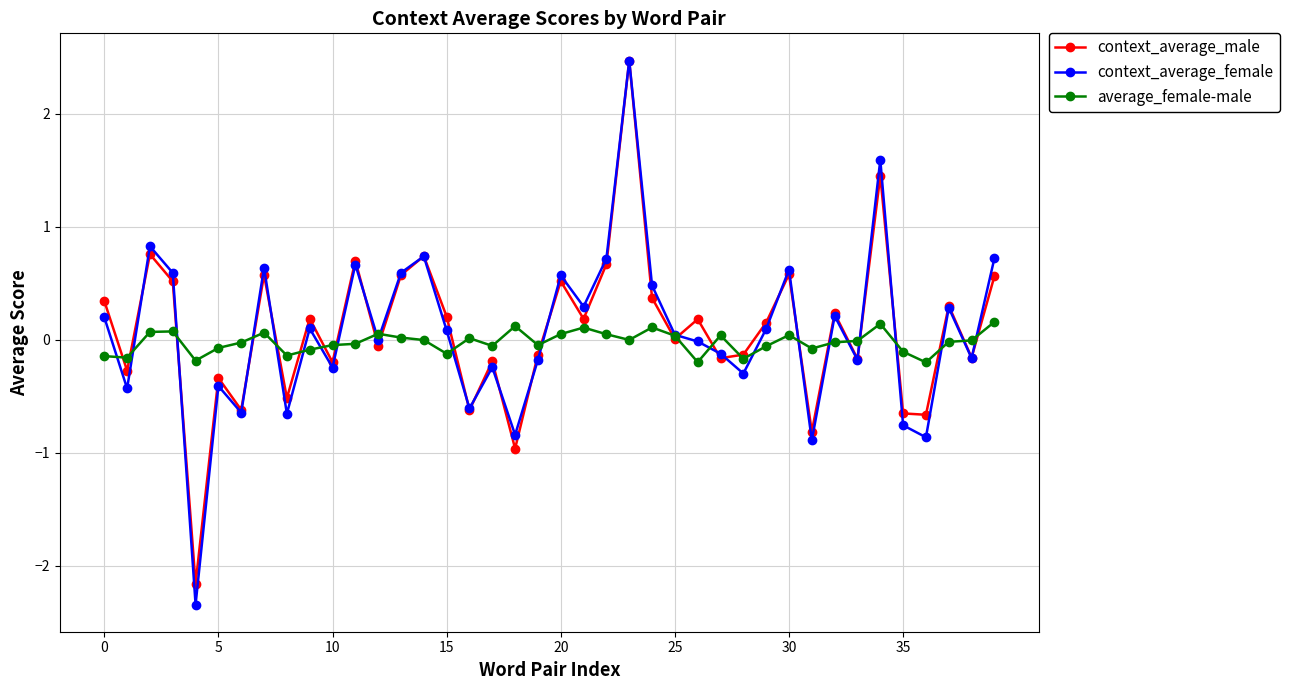

After their last crossing, which series has the higher values: context_average_male or average_female-male?

context_average_male